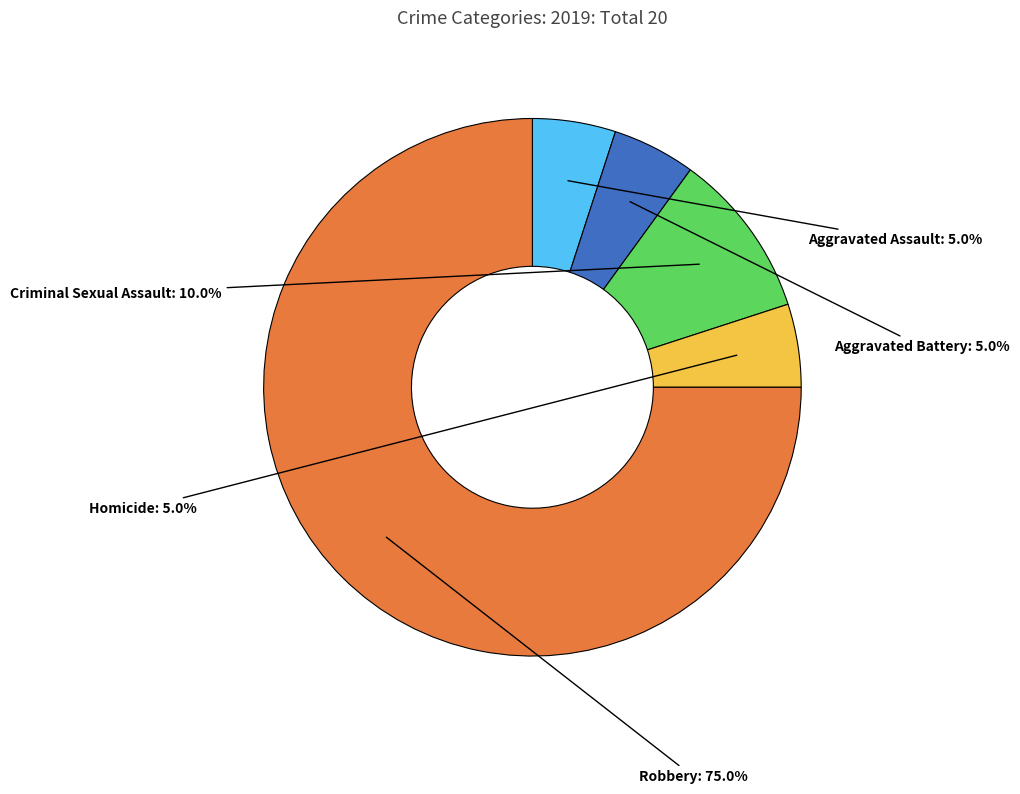

What percentage is the Aggravated Battery slice, to the nearest percent?

5%